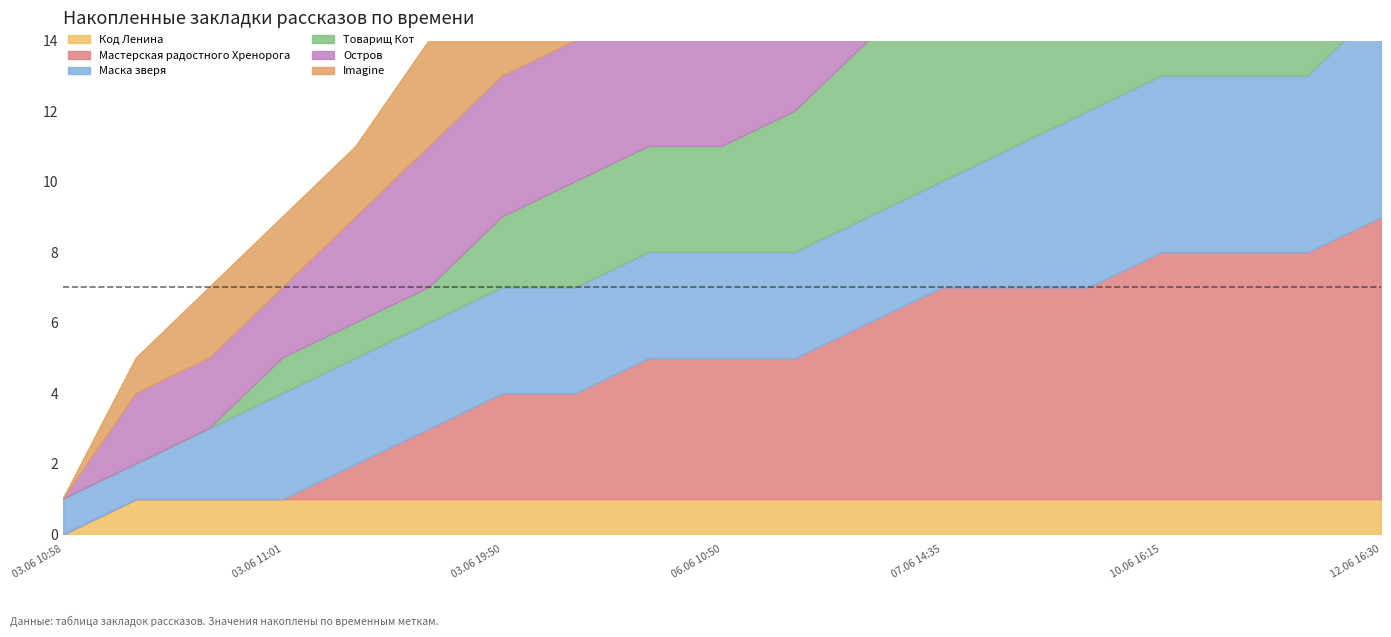

What is the total value across all series at 09.06 19:20?

29